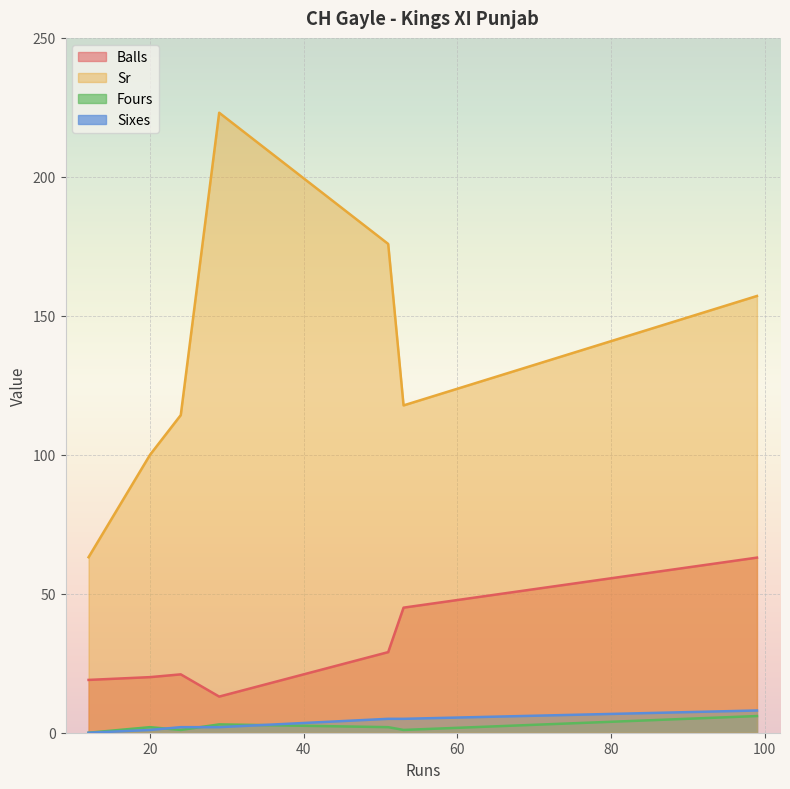

What are all the series names shown in the legend?

Balls, Sr, Fours, Sixes